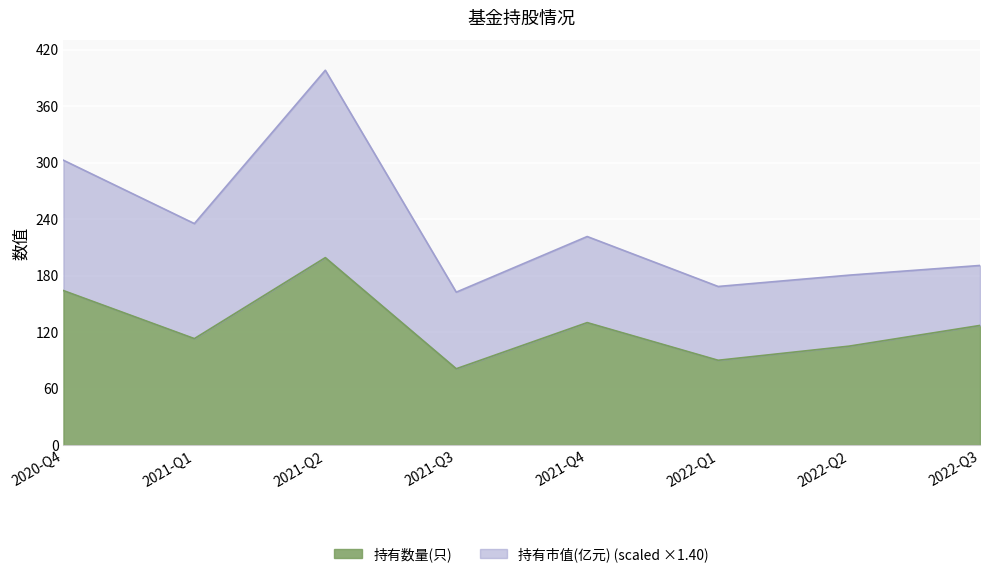

What position from the left is 2021-Q3?

4